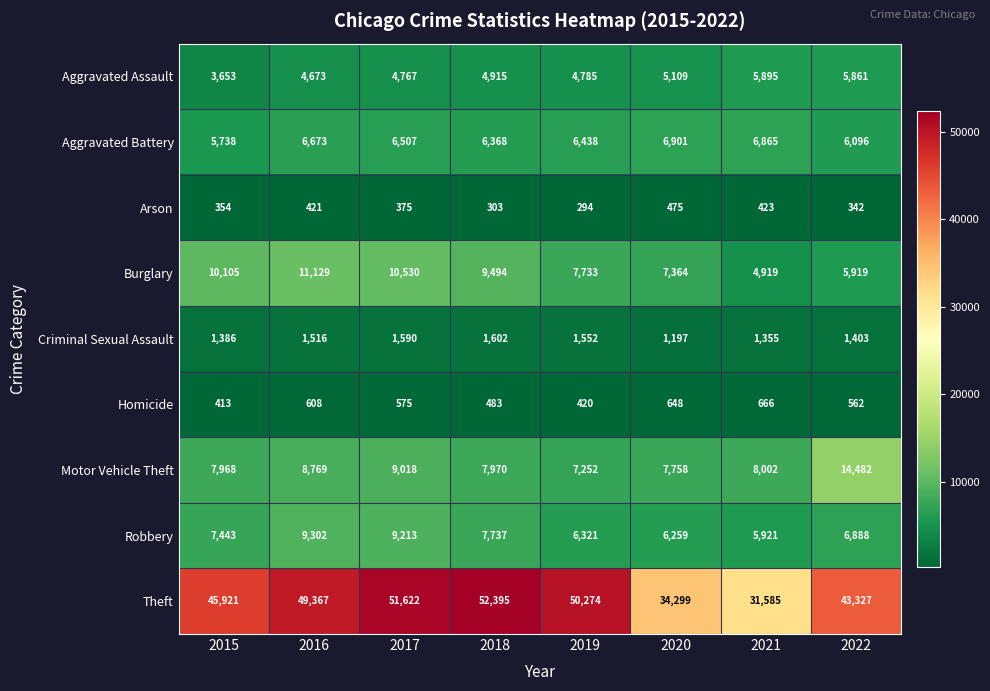

Which series changed the most between 2019 and 2022?

Motor Vehicle Theft